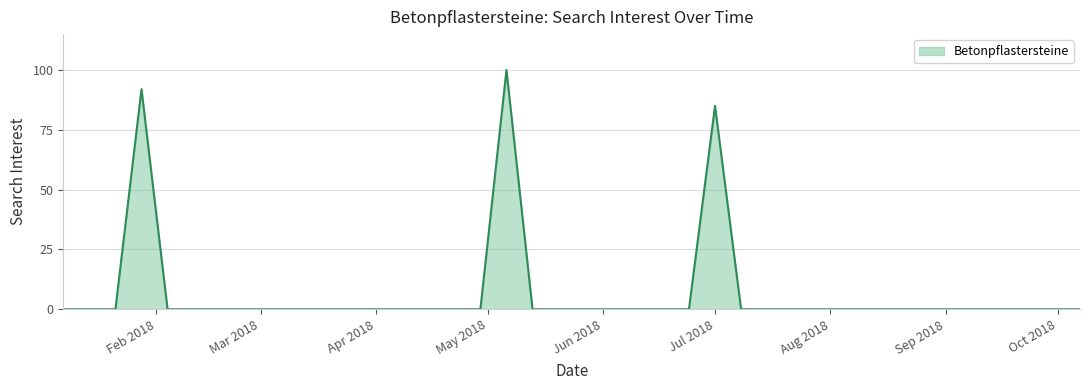

What is the sum of all values?

277